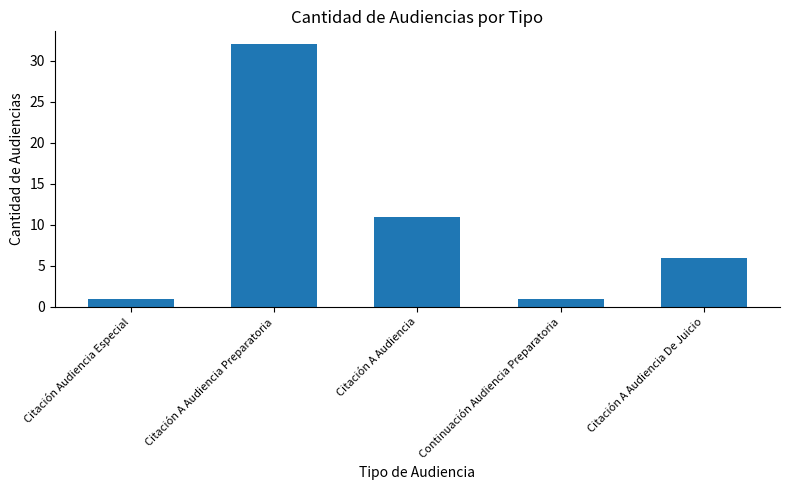

Reading right to left, extract all data points from this chart.

6	1	11	32	1